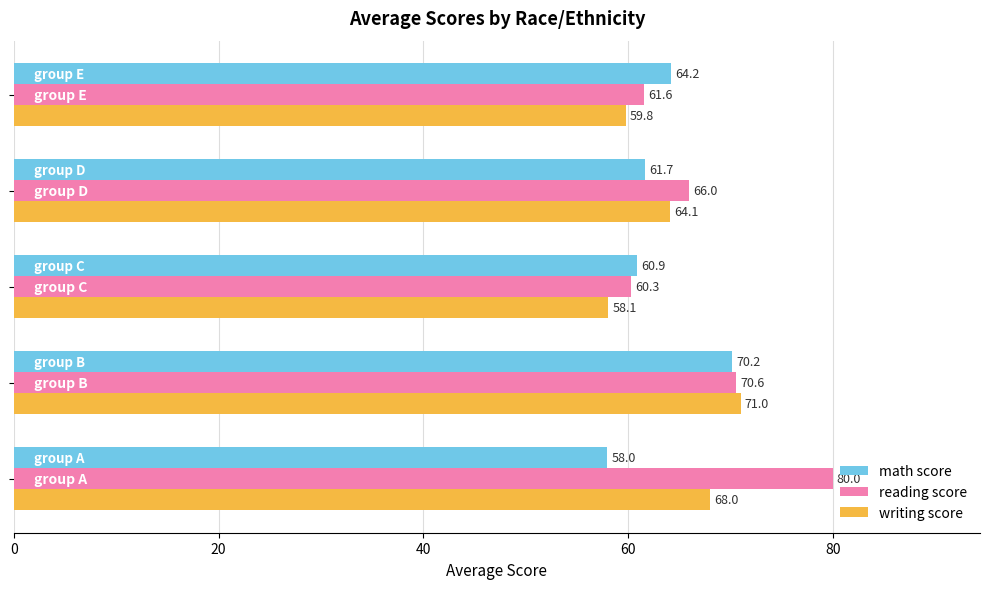

Which series has the widest spread of values?

reading score